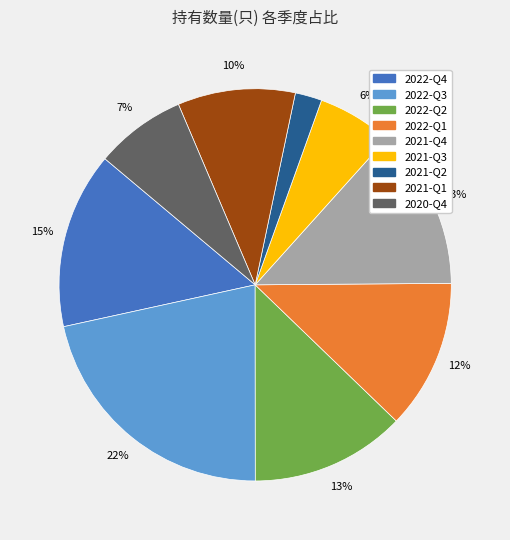

To the nearest percent, what is the difference between the 2022-Q4 and 2022-Q2 slice percentages?

2%